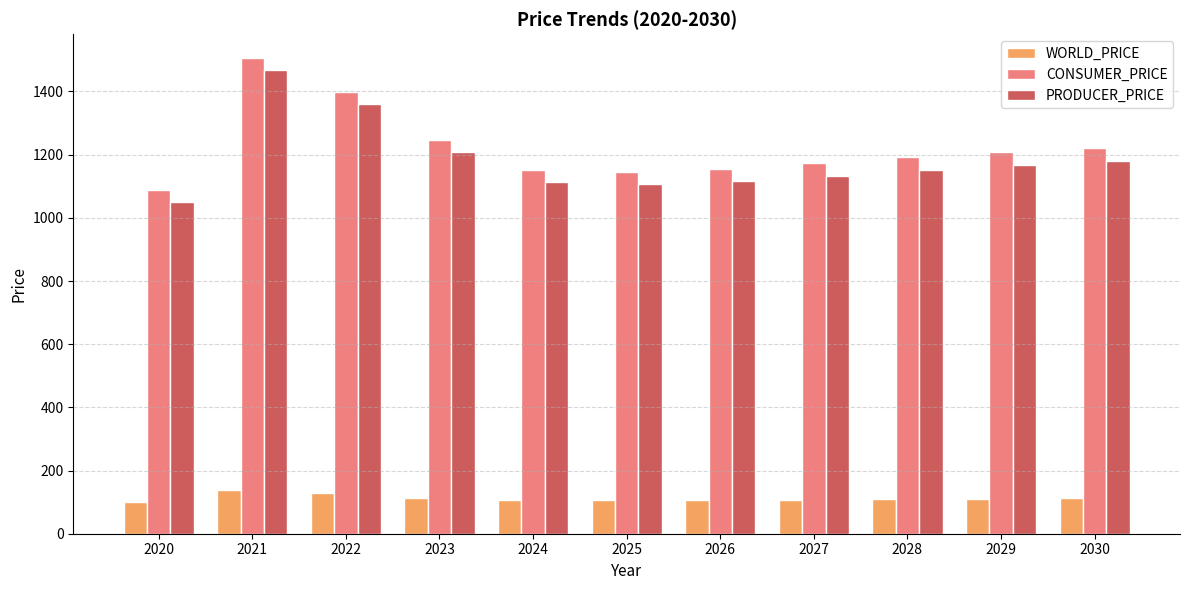

At 2023, list the series in order from smallest to largest.

WORLD_PRICE, PRODUCER_PRICE, CONSUMER_PRICE